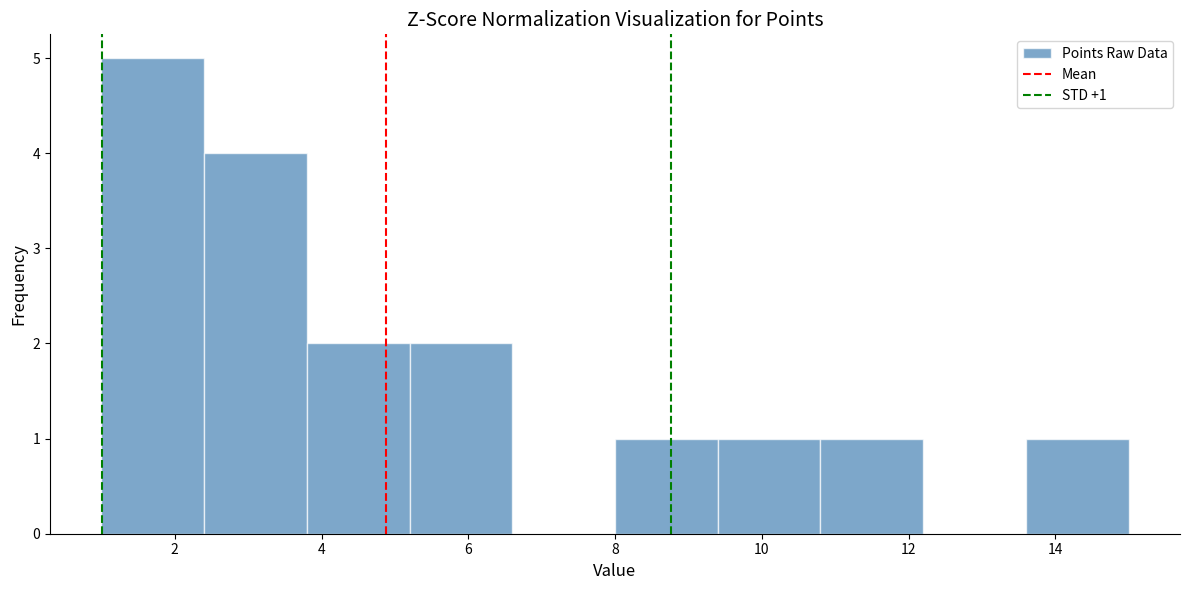

Over which range of the x-axis is the bar tallest?

1.0 to 2.4